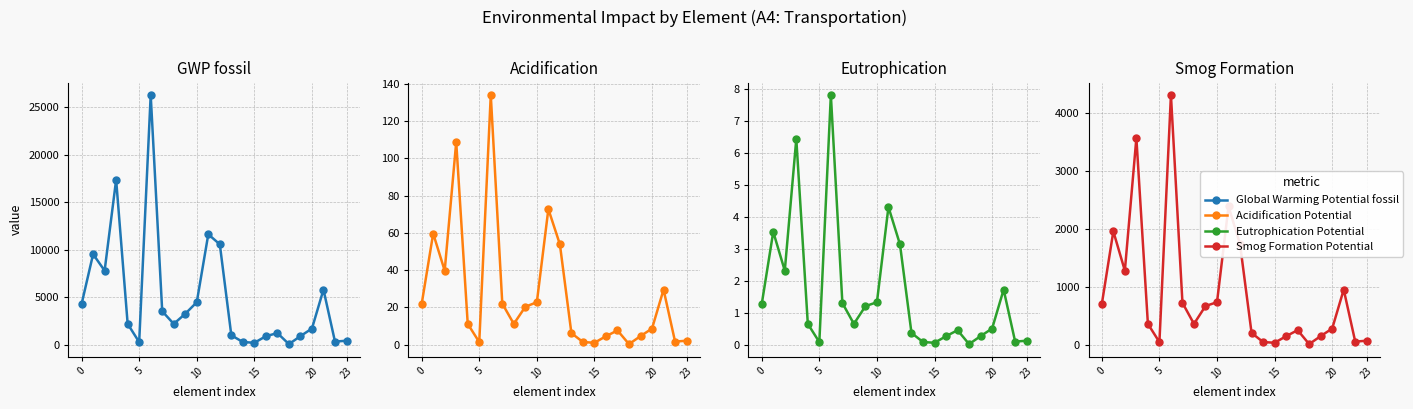

What is the total value across all series at 8?

2552.1